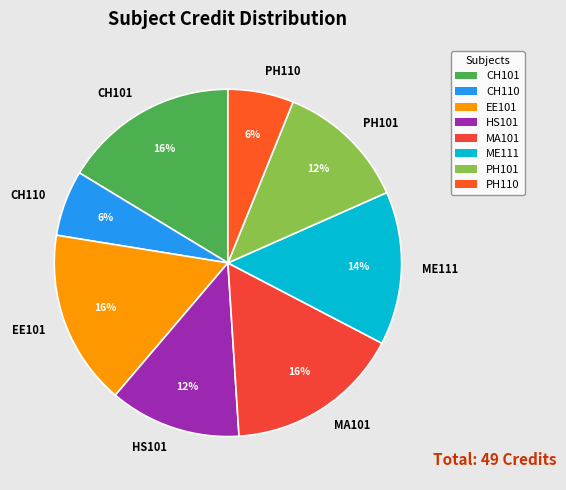

True or false: EE101 accounts for 16% of the total.

True